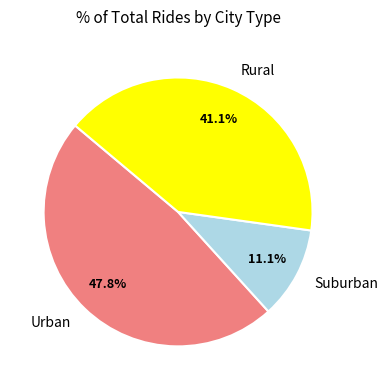

What portion of the pie excludes Rural?

58.9%